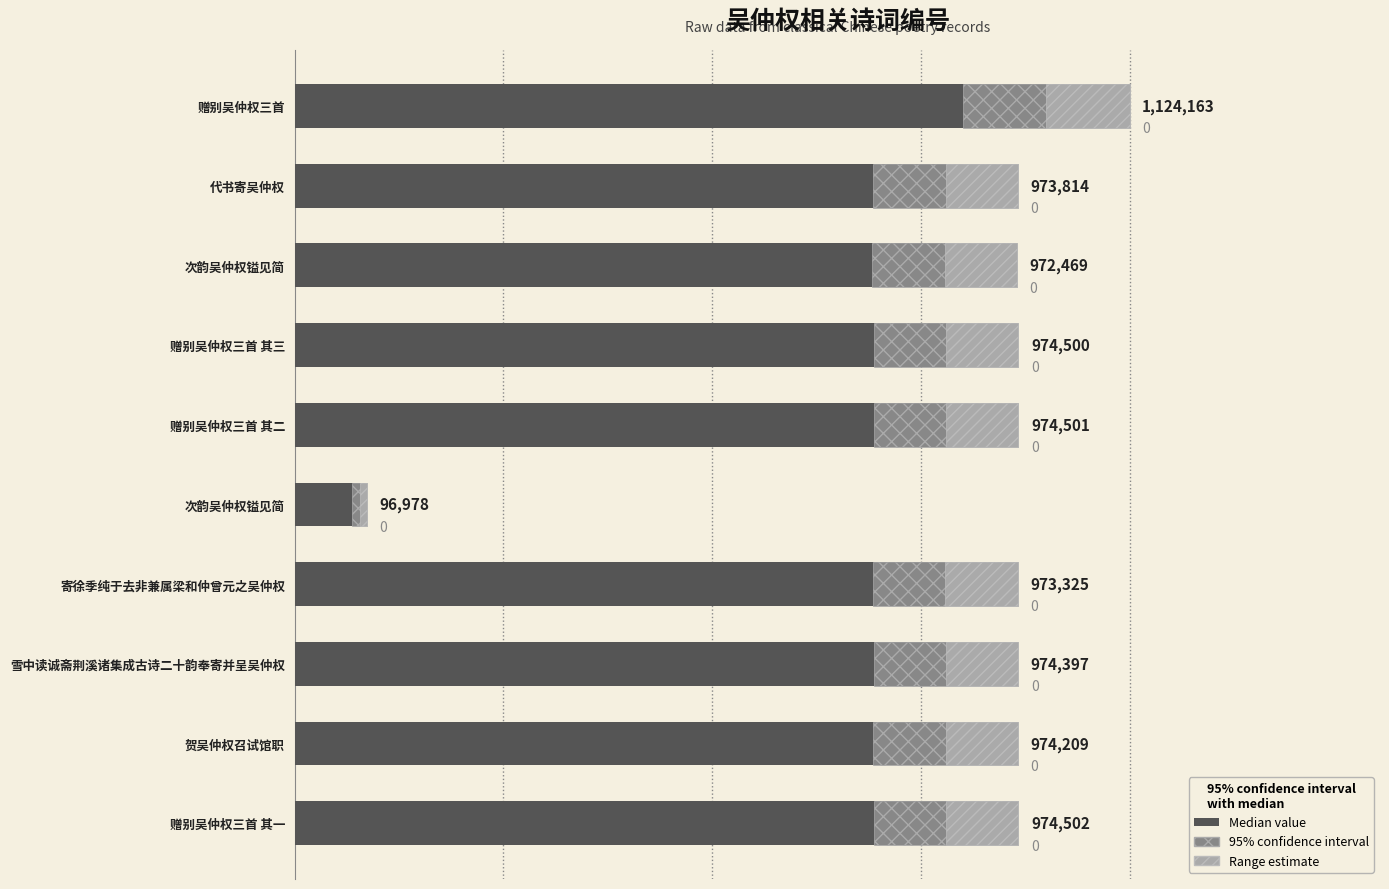

How many values are below 974397?

5